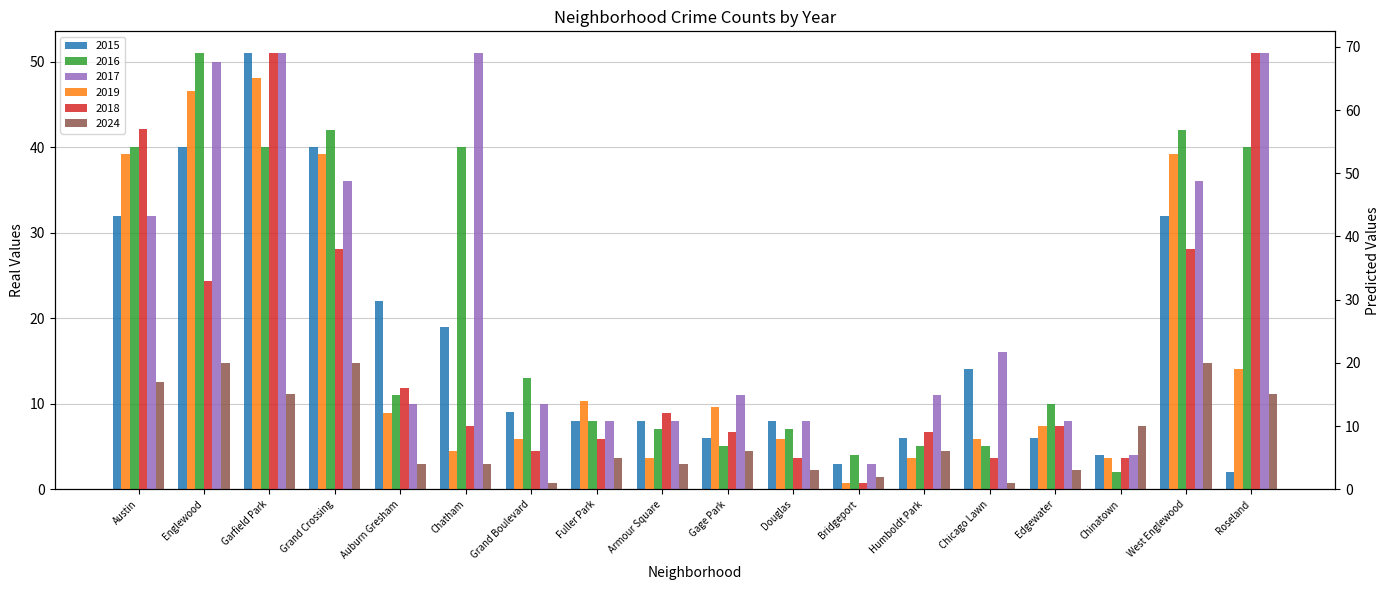

At how many categories does at least one series exceed 41?

7